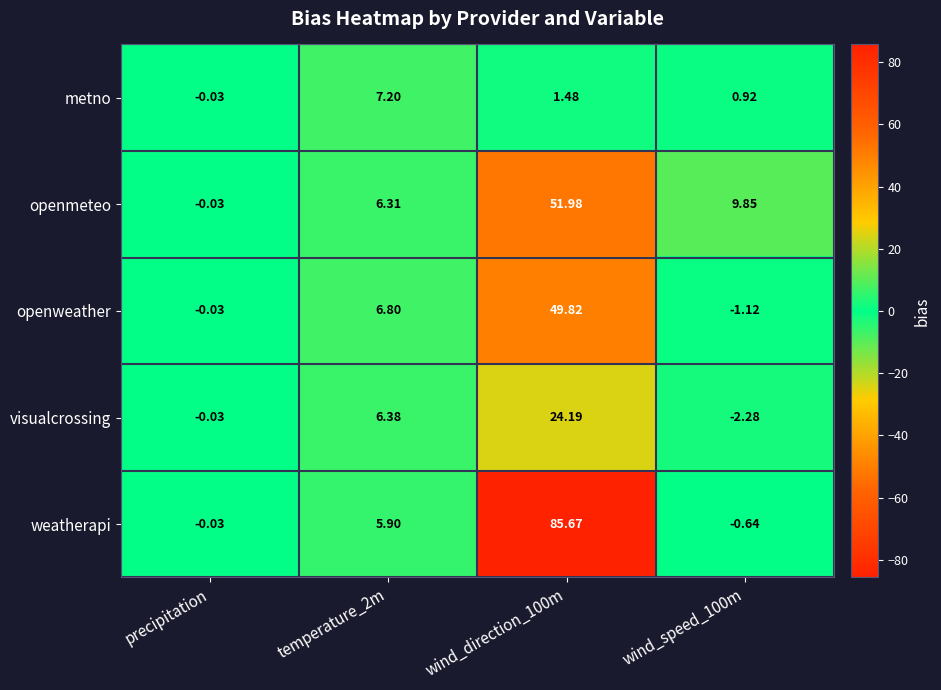

List the series in order of their overall mean, highest first.

weatherapi, openmeteo, openweather, visualcrossing, metno